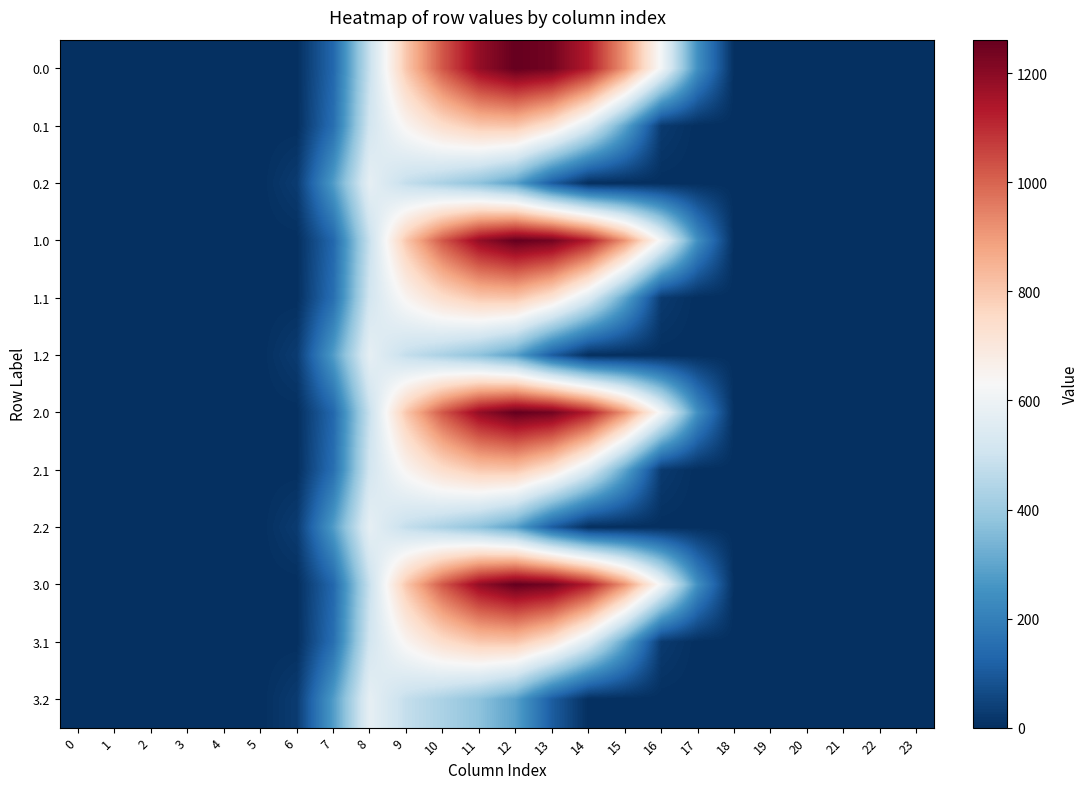

What is the spread (max minus min) of values at 10?

592.6